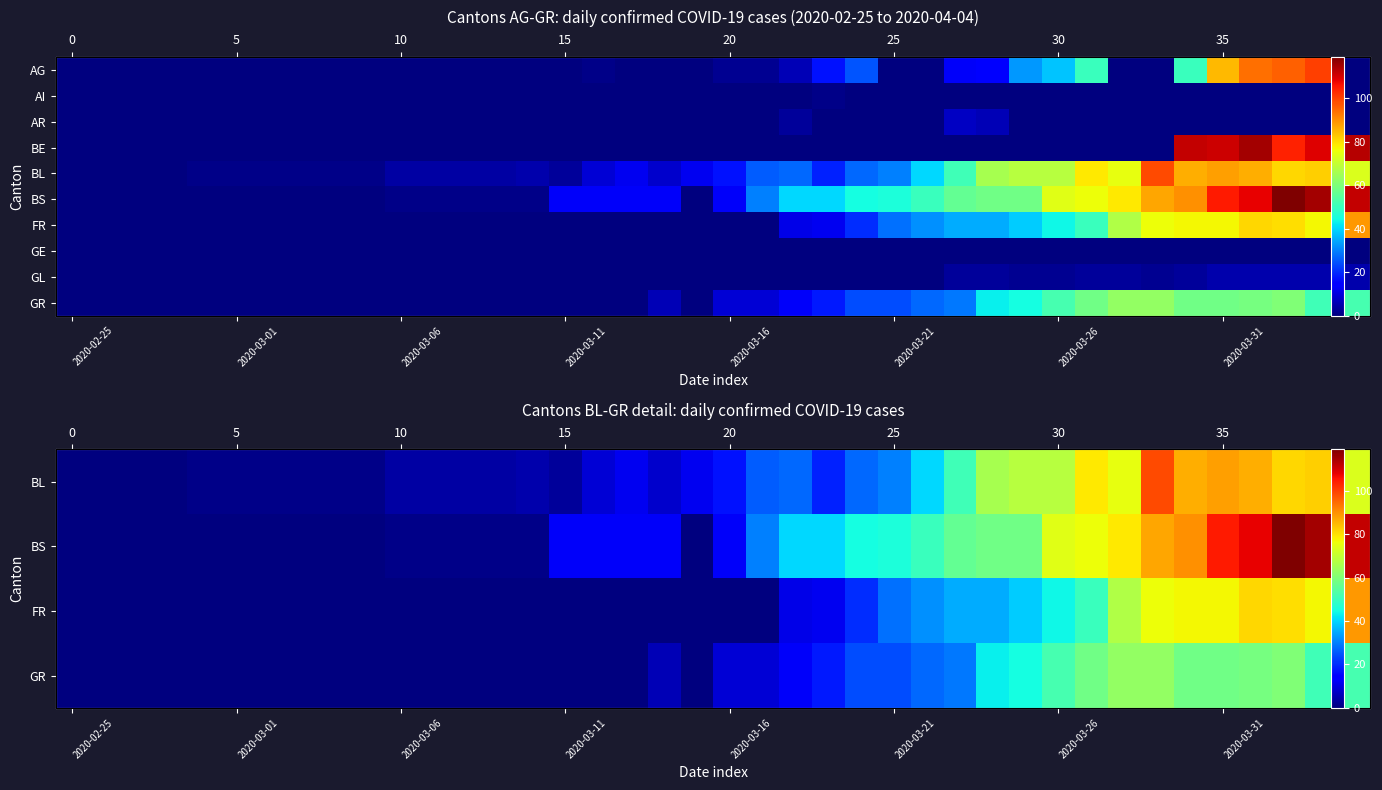

What is the spread (max minus min) of values at 9?

1